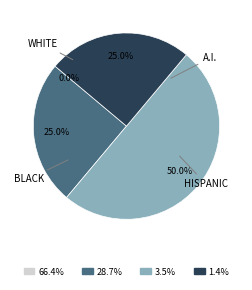

The 1565395375 slice represents 37% of the pie. True or false?

False